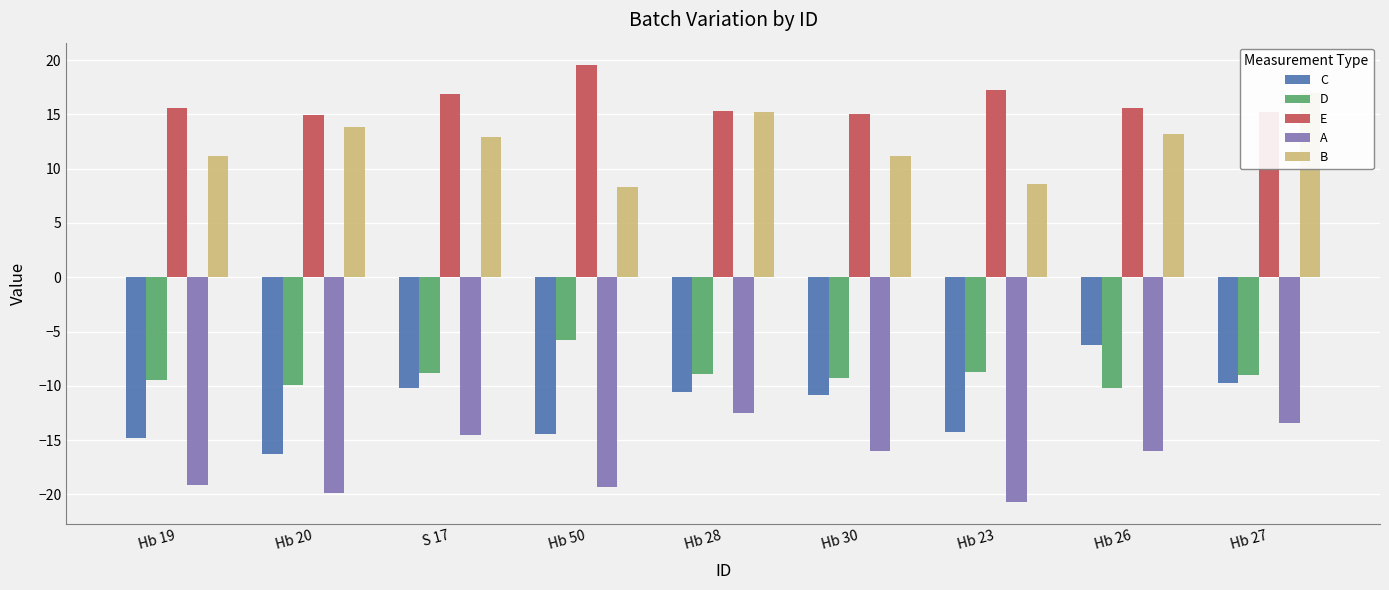

What is the minimum value shown in the chart?

-20.7